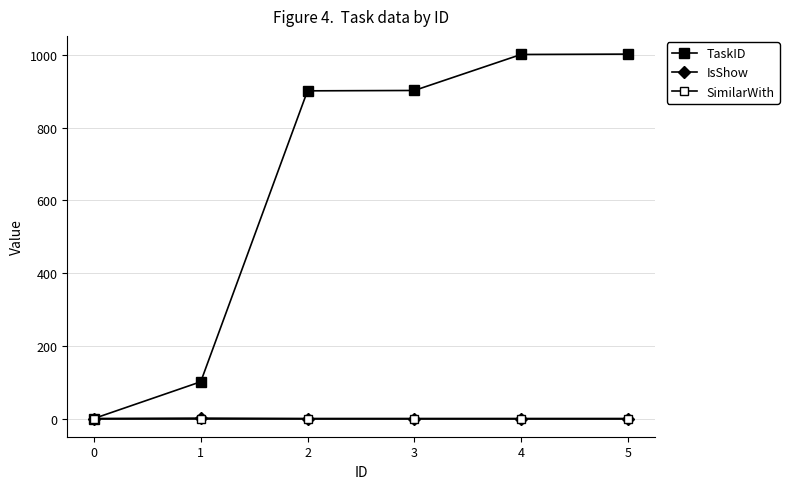

How many values in TaskID are above zero?

5